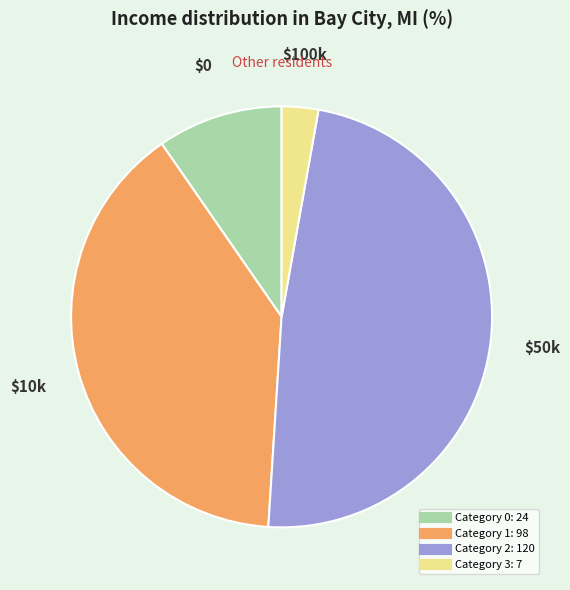

Is there a majority slice in this chart?

No